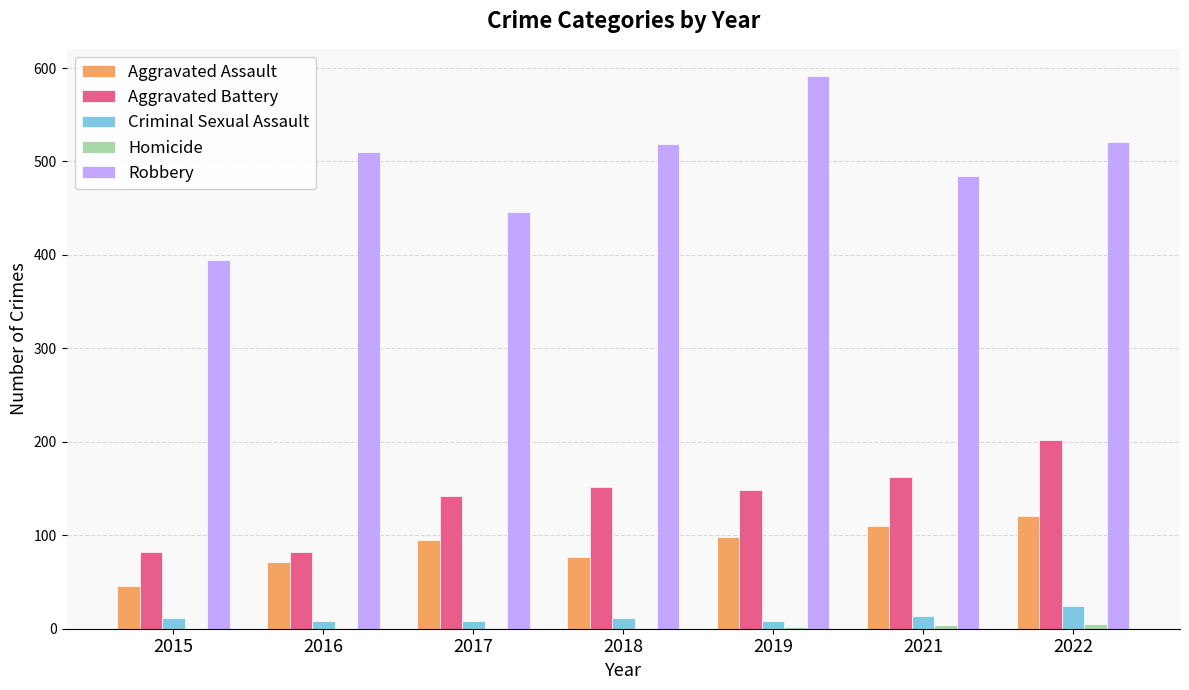

Which label corresponds to the largest value in the chart?

2019